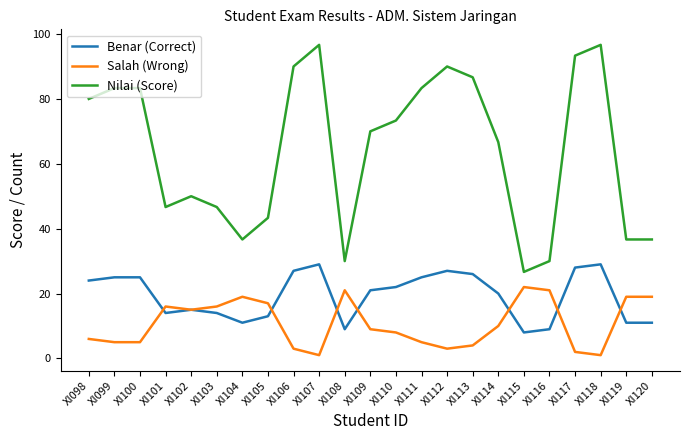

The value of Salah (Wrong) at XI114 is 10.0. True or false?

True